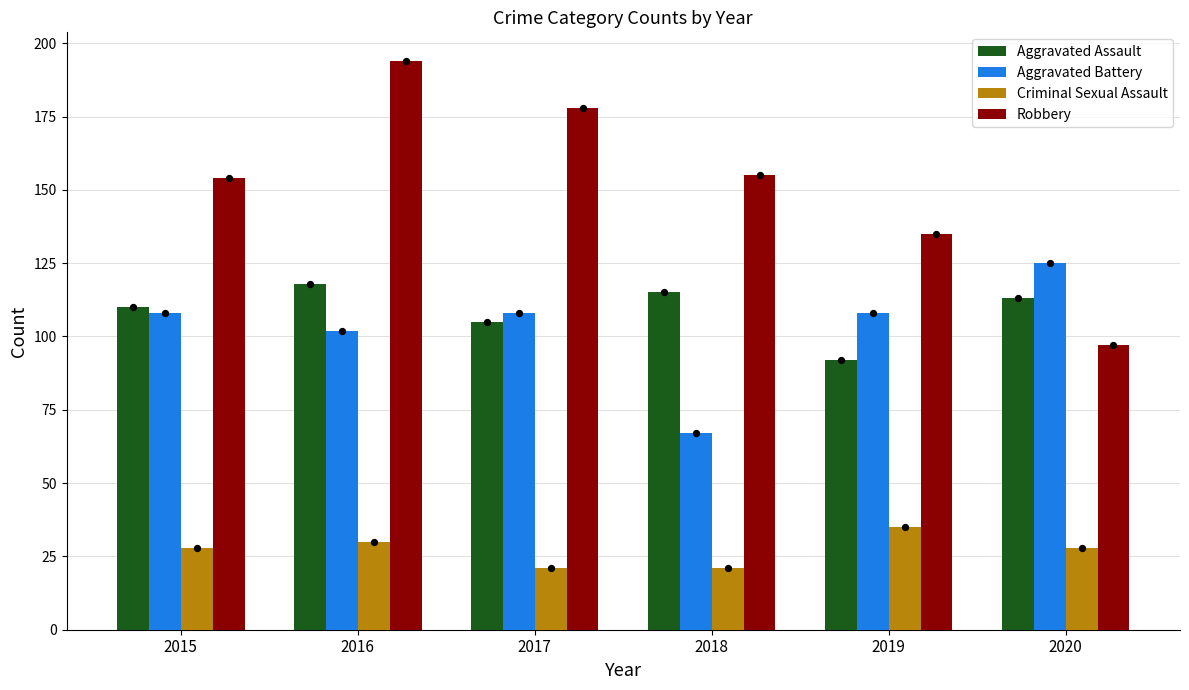

Which series has the largest total across all categories?

Robbery